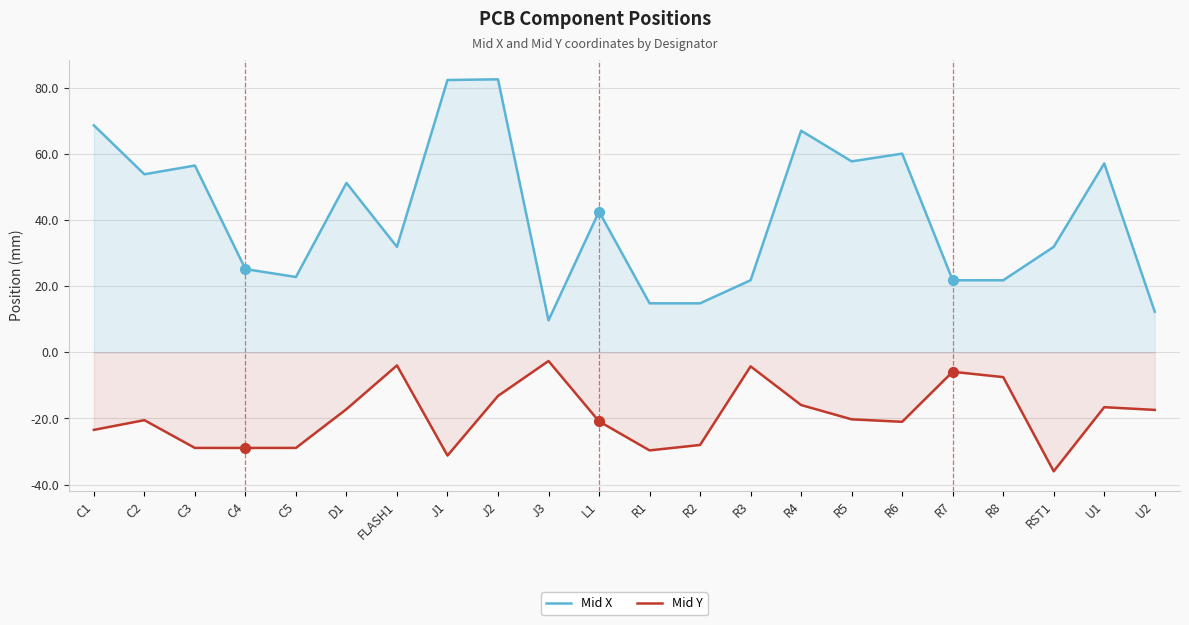

What are all the series names shown in the legend?

Mid X, Mid Y